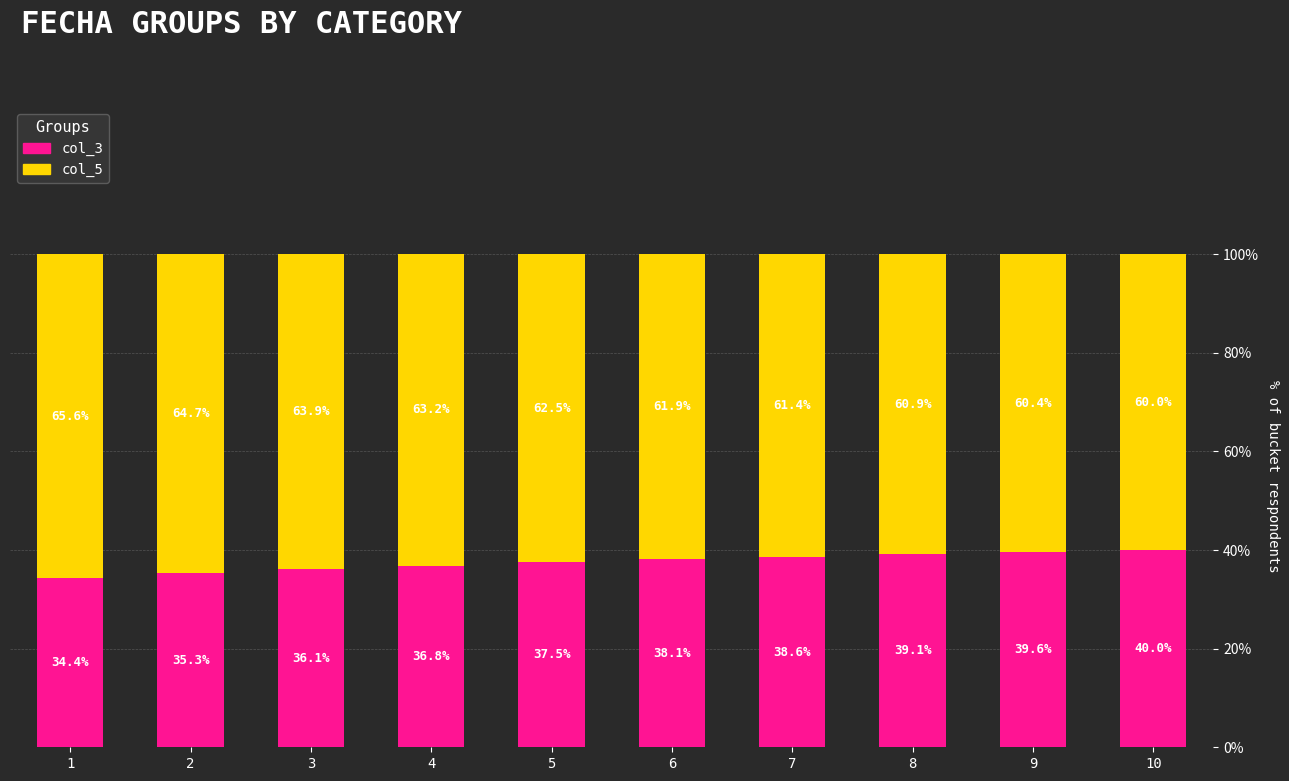

List the labels in order of col_3 value, largest first.

10, 9, 8, 7, 6, 5, 4, 3, 2, 1